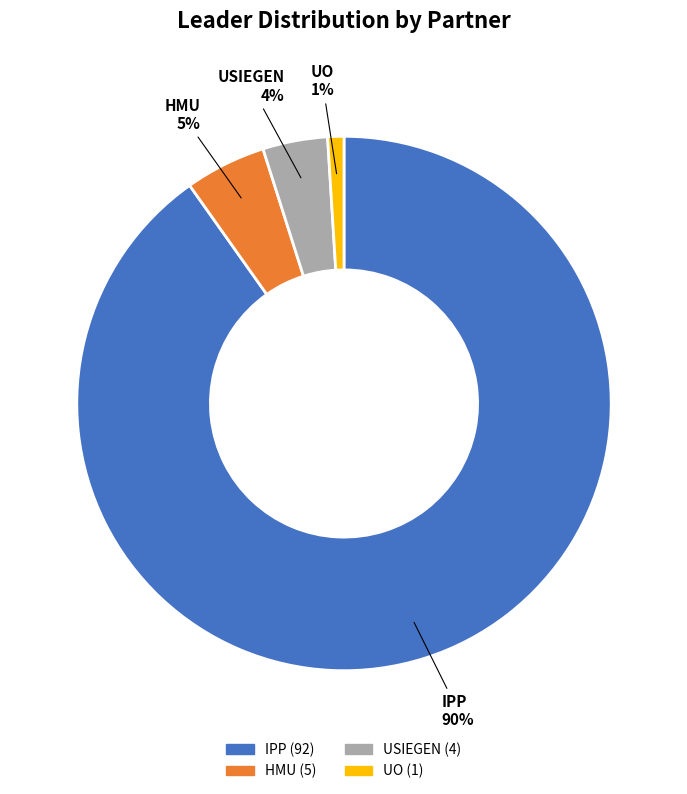

To the nearest percent, what percentage of the pie is UO?

1%